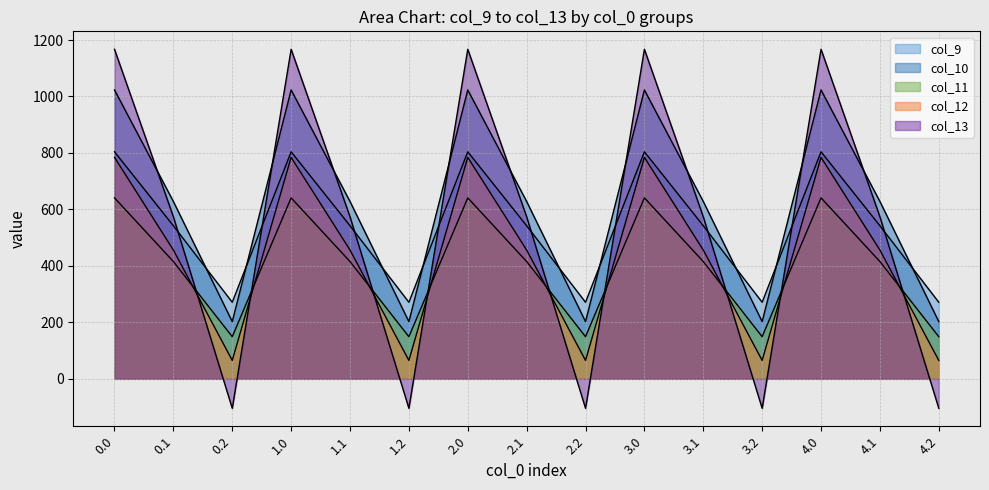

What position from the left is 0.1?

2